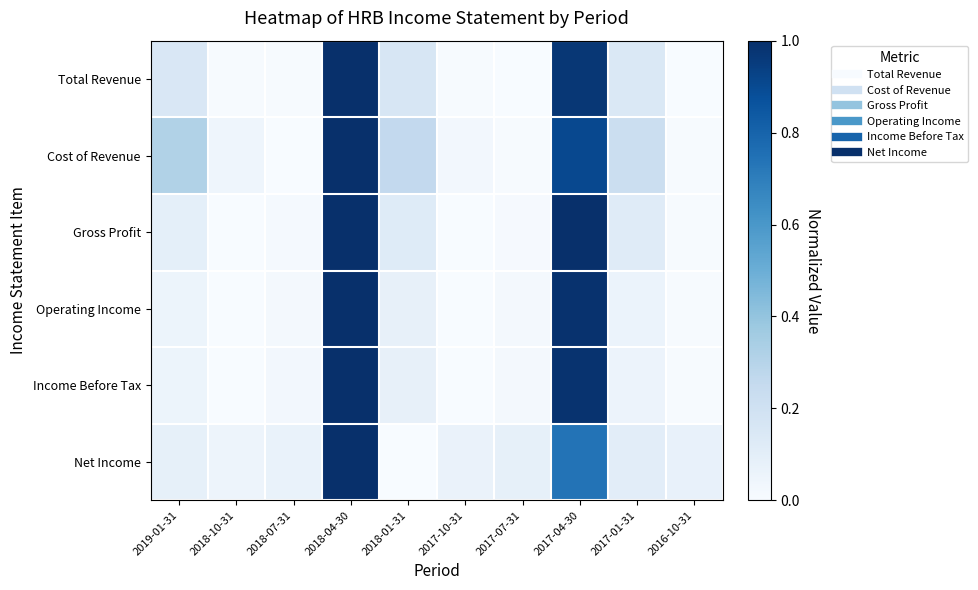

Between 2017-04-30 and 2016-10-31, which series saw the biggest shift?

Gross Profit